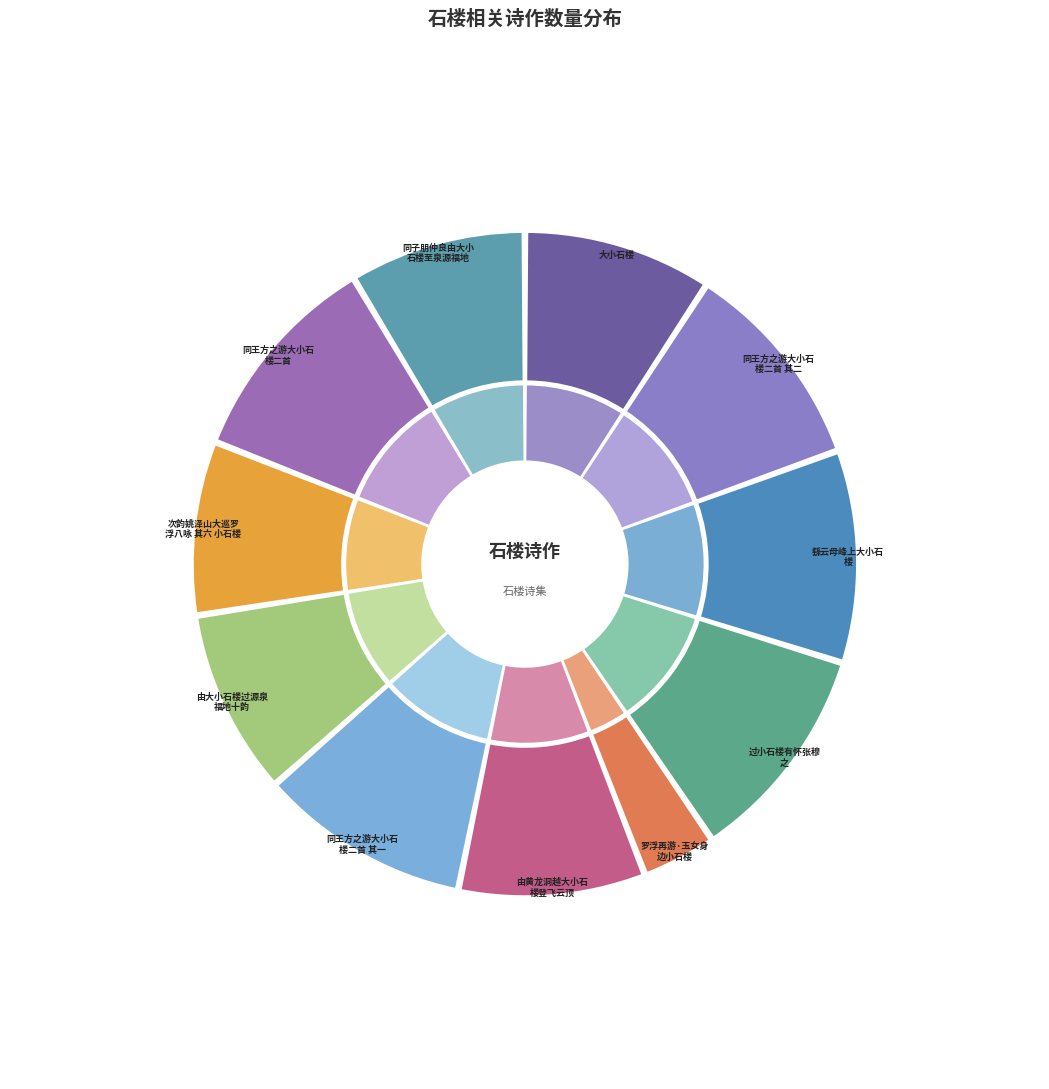

What is the smallest slice in the pie chart?

罗浮再游·玉女身边小石楼